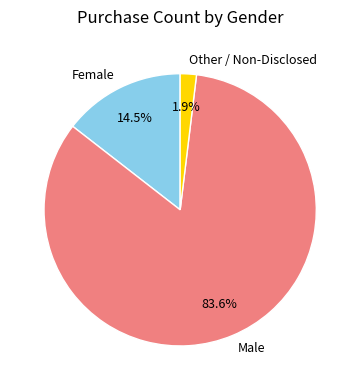

To the nearest percent, what is the difference between the Female and Male slice percentages?

69%